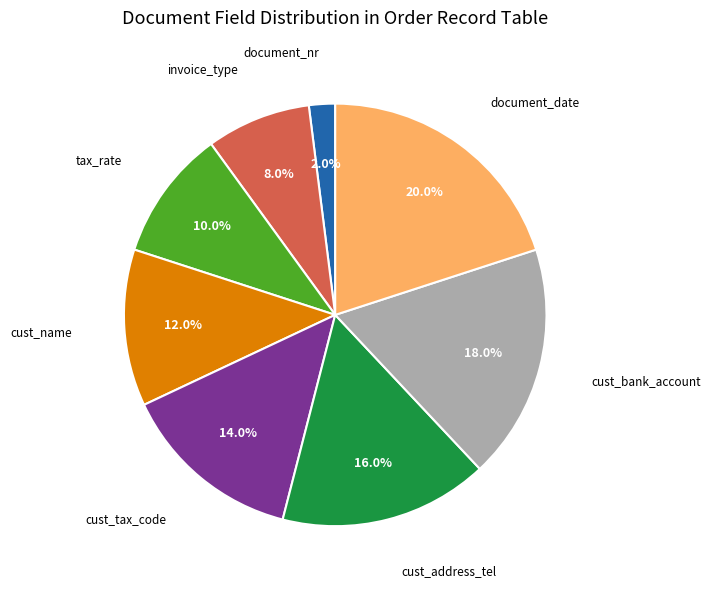

How many slices are in this pie chart?

8